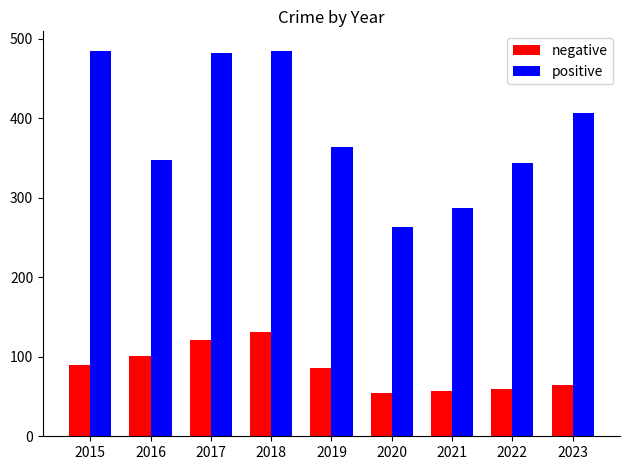

Is it true that positive equals 263 at 2020?

True